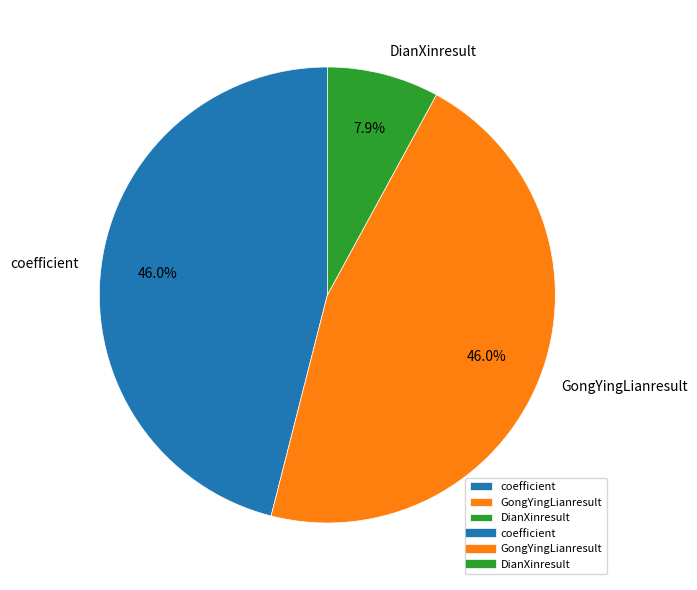

What is the smallest slice in the pie chart?

DianXinresult